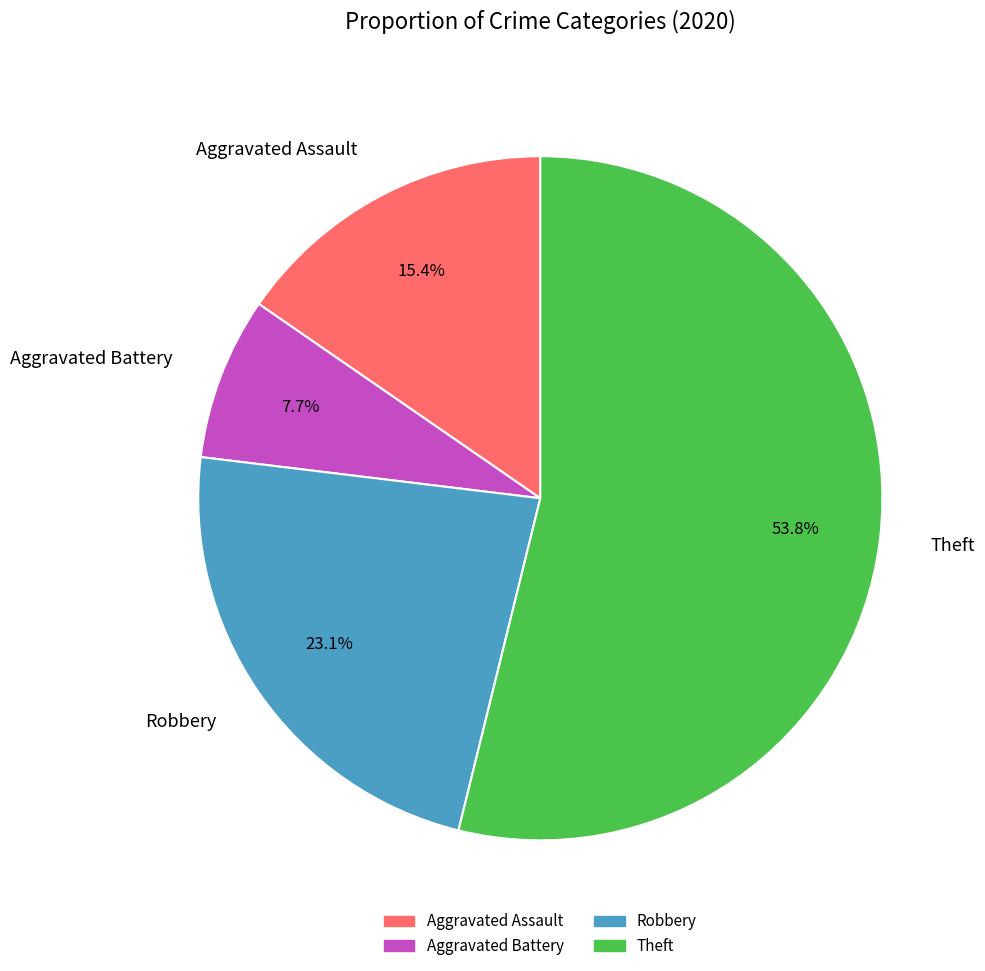

Rank the categories by value from lowest to highest.

Aggravated Battery, Aggravated Assault, Robbery, Theft